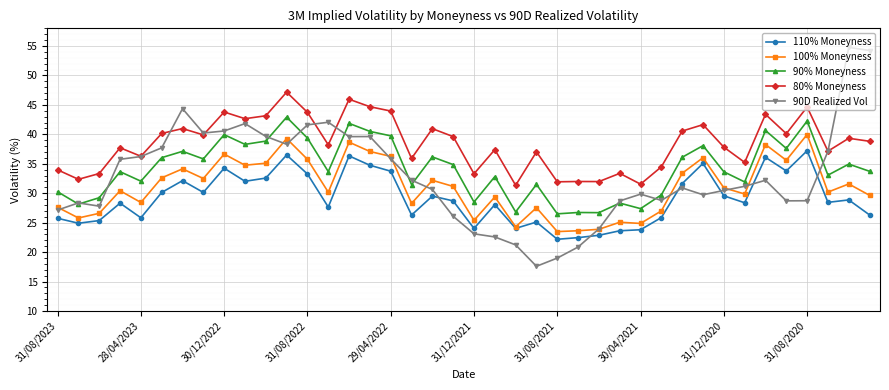

True or false: 80% Moneyness and 100% Moneyness intersect in this chart.

False